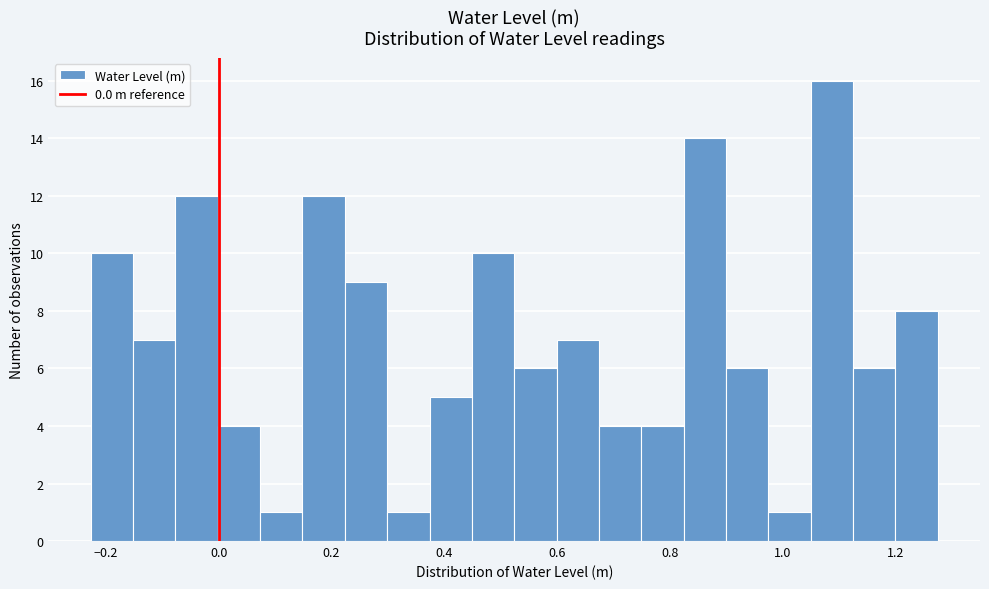

Read against the x-axis, roughly where is the centre of the tallest bar?

1.08